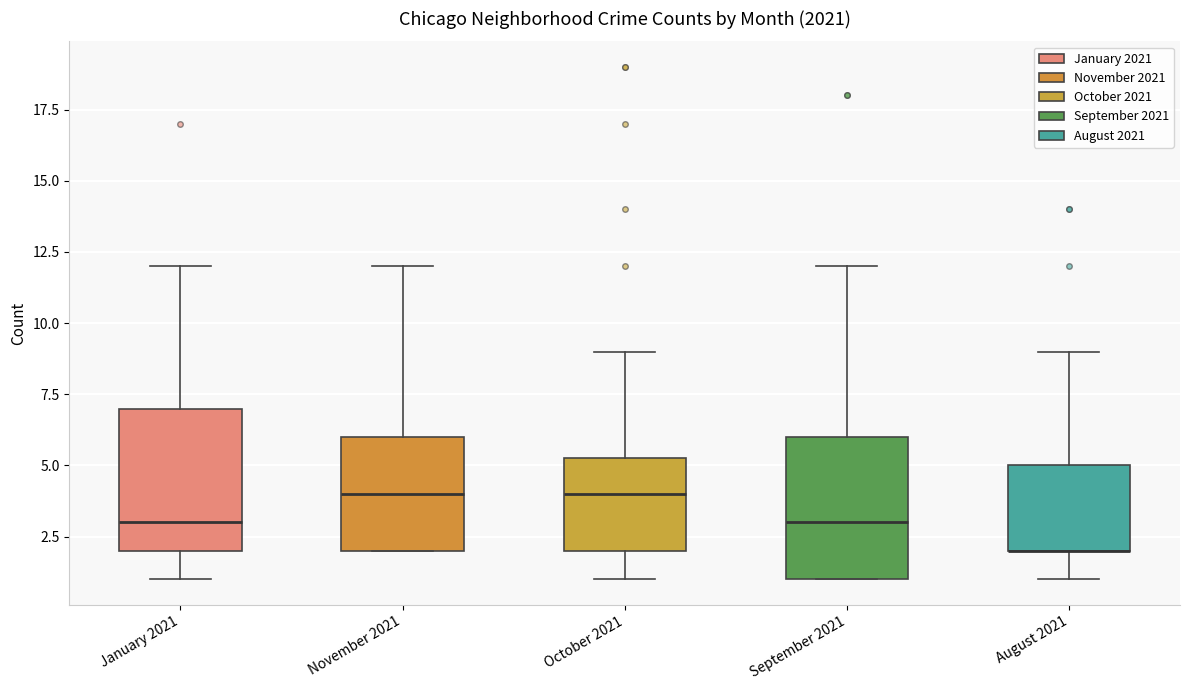

Reading left to right, read every box against the y-axis: the position of its median line, the range the box covers, and the ends of its whiskers. The values are not printed on the chart, so give them approximately, as read against the axis.

January 2021: median 3.0, box 2.0 to 7.0, whiskers 1.0 to 12.0
November 2021: median 4.0, box 2.0 to 6.0, whiskers 2.0 to 12.0
October 2021: median 4.0, box 2.0 to 5.5, whiskers 1.0 to 9.0
September 2021: median 3.0, box 1.0 to 6.0, whiskers 1.0 to 12.0
August 2021: median 2.0 (drawn on the box's lower edge), box 2.0 to 5.0, whiskers 1.0 to 9.0